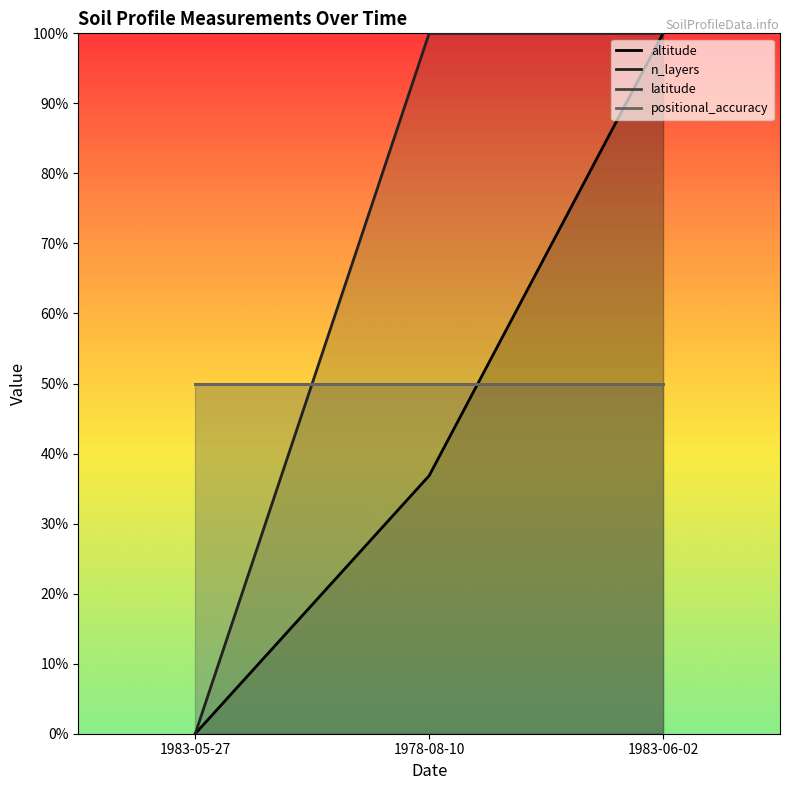

At which label is altitude closest to 50?

1978-08-10